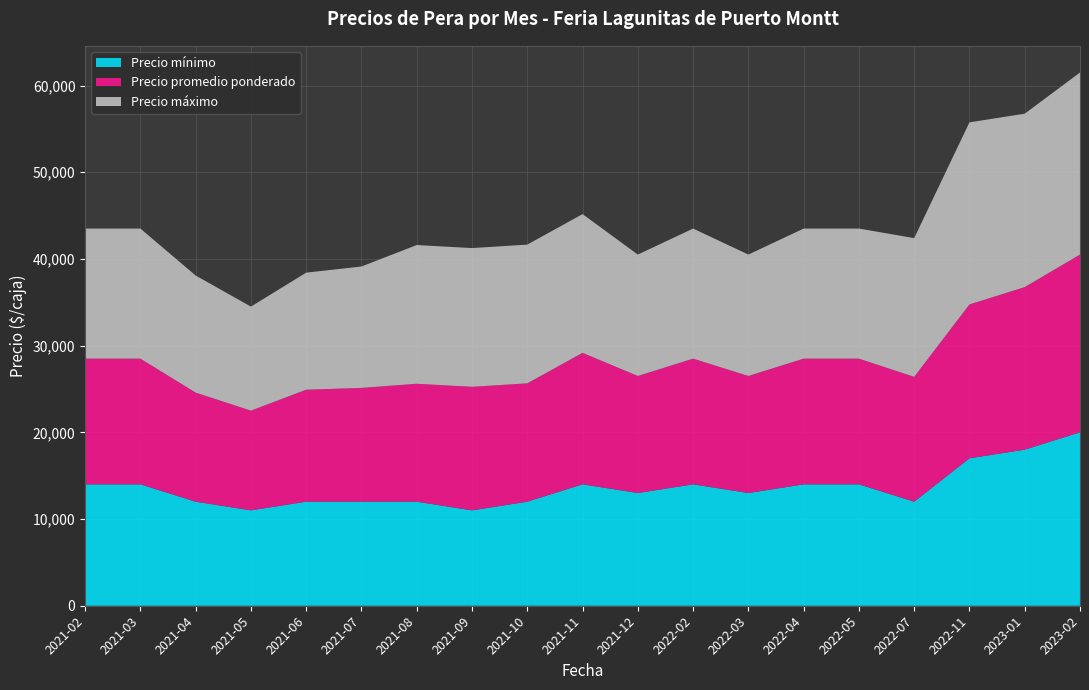

Reading left to right, list all the values displayed in this chart.

Precio mínimo: 2021-02=14000	2021-03=14000	2021-04=12000	2021-05=11000	2021-06=12000	2021-07=12000	2021-08=12000	2021-09=11000	2021-10=12000	2021-11=14000	2021-12=13000	2022-02=14000	2022-03=13000	2022-04=14000	2022-05=14000	2022-07=12000	2022-11=17000	2023-01=18000	2023-02=20000
Precio promedio ponderado: 2021-02=14500	2021-03=14500	2021-04=12583	2021-05=11500	2021-06=12917	2021-07=13125	2021-08=13600	2021-09=14250	2021-10=13650	2021-11=15167	2021-12=13500	2022-02=14500	2022-03=13500	2022-04=14500	2022-05=14500	2022-07=14400	2022-11=17750	2023-01=18750	2023-02=20500
Precio máximo: 2021-02=15000	2021-03=15000	2021-04=13500	2021-05=12000	2021-06=13500	2021-07=14000	2021-08=16000	2021-09=16000	2021-10=16000	2021-11=16000	2021-12=14000	2022-02=15000	2022-03=14000	2022-04=15000	2022-05=15000	2022-07=16000	2022-11=21000	2023-01=20000	2023-02=21000